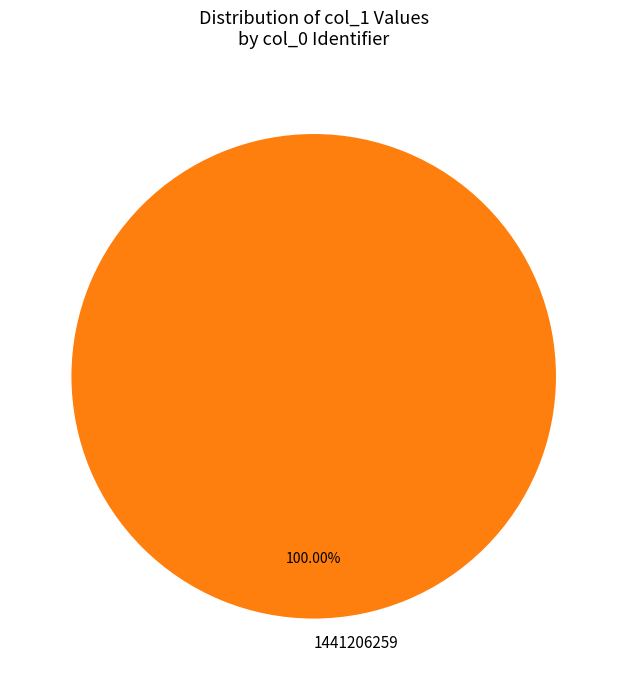

Count the number of slices in the pie.

1